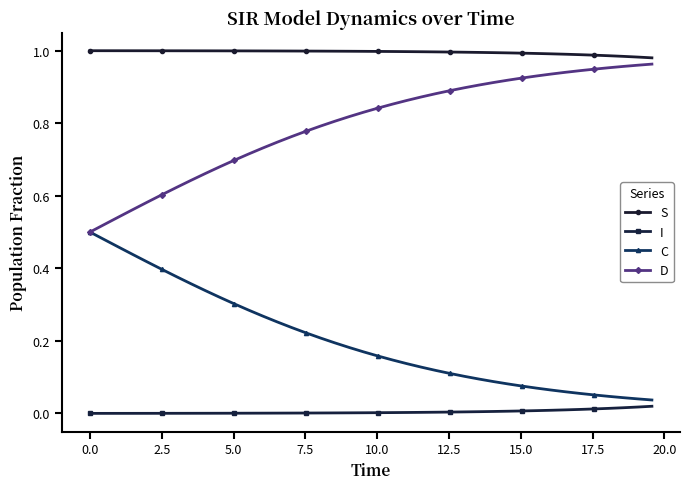

Which series has the largest total across all categories?

S